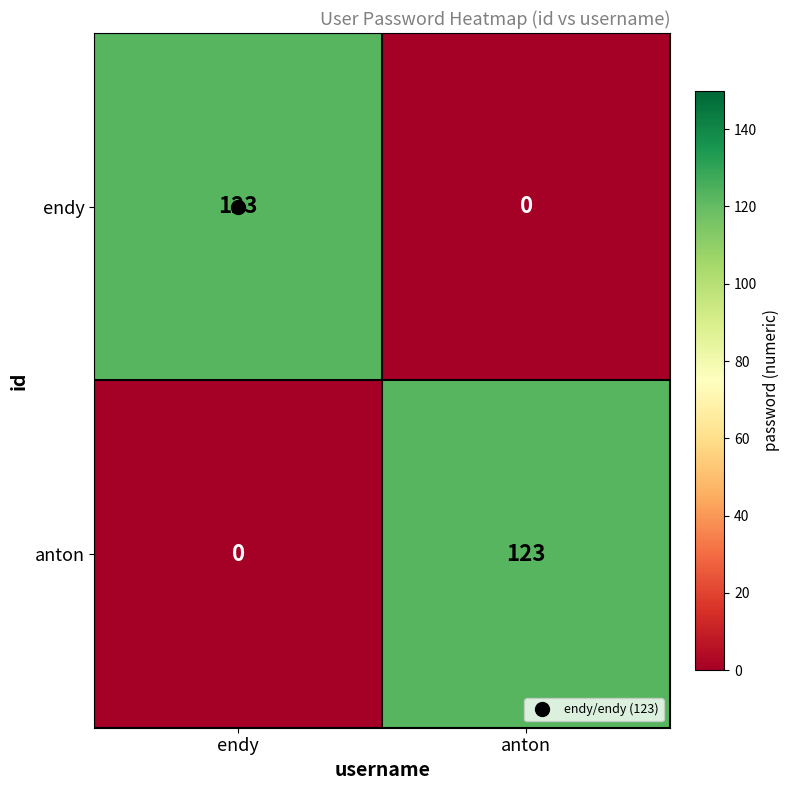

What is the highest value of the endy series?

123